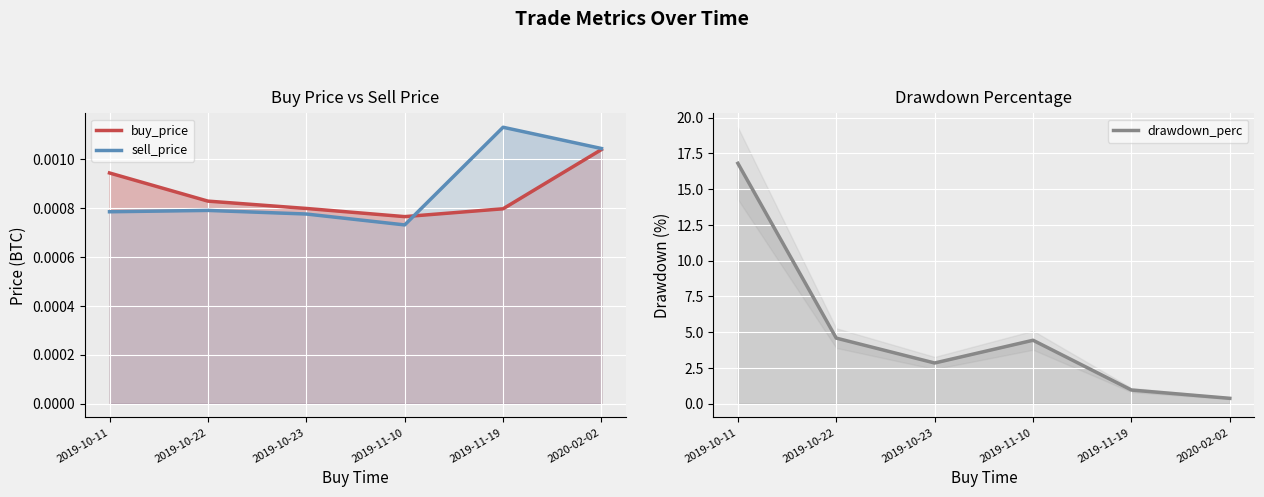

What is the value of the drawdown_perc point at the 3rd from the left?

2.8